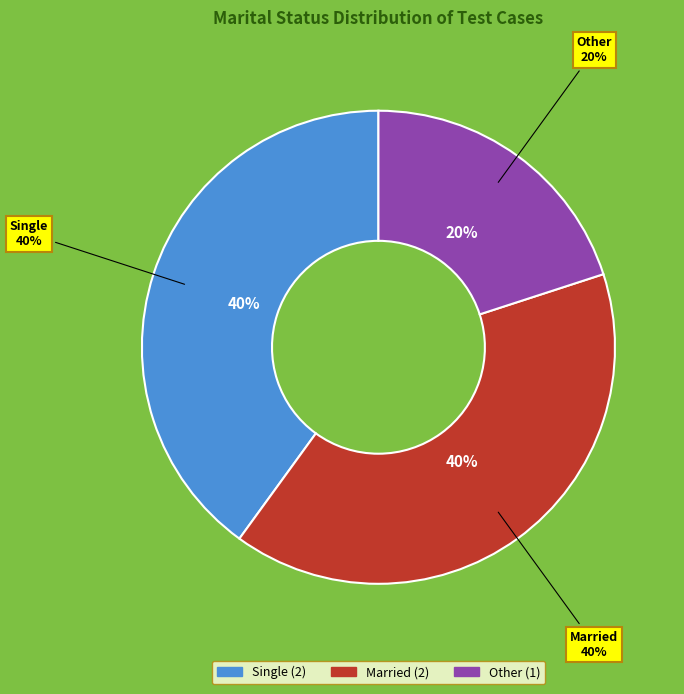

Is it true that Other is 20% of the pie?

True